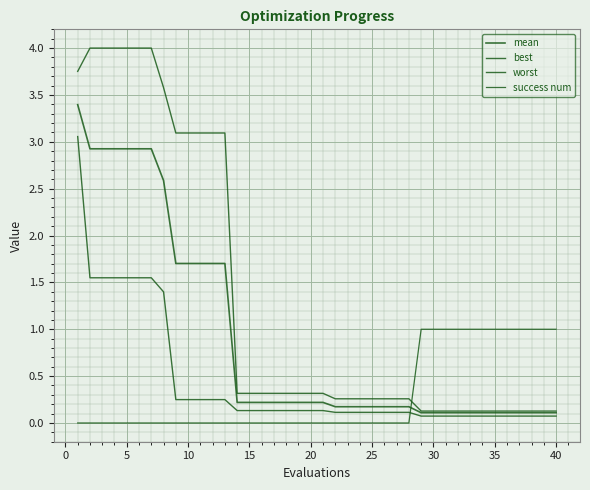

Rank the series by their maximum value, from lowest to highest.

success num, best, mean, worst